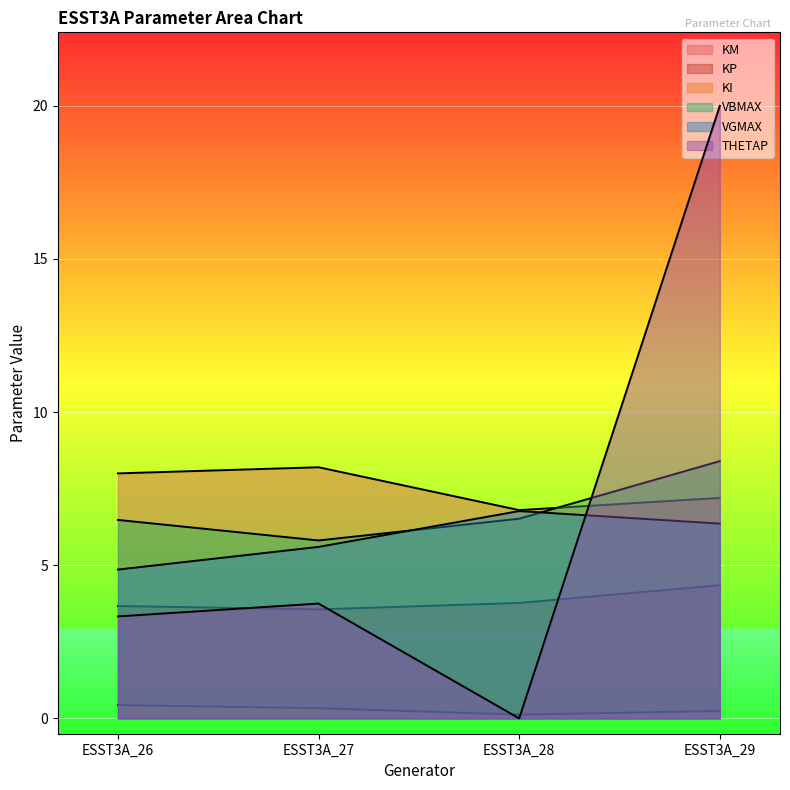

How many times do THETAP and VBMAX cross each other?

1